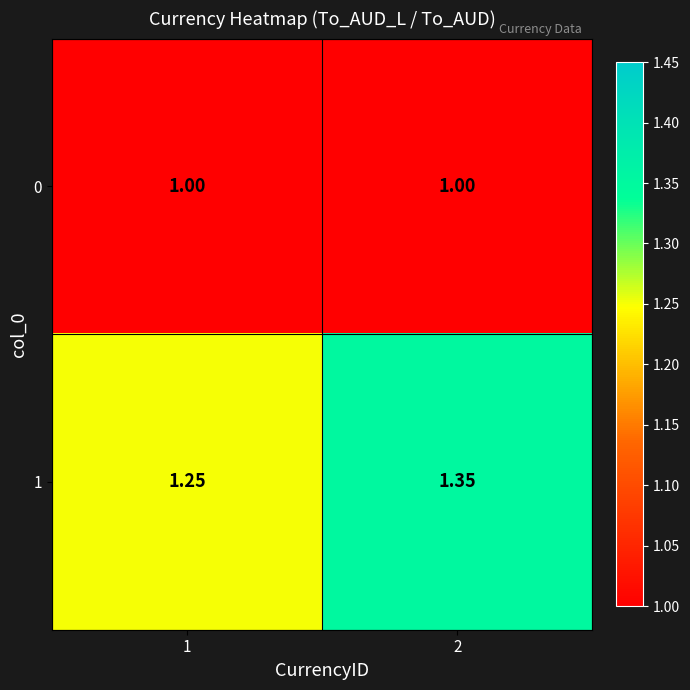

Is the value of 0 at 2 greater than the value of 1 at 2?

No